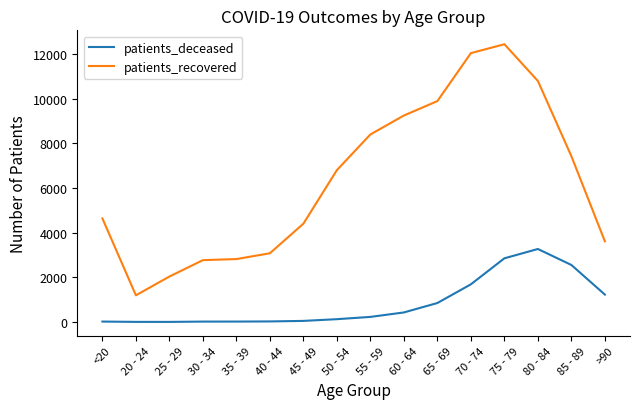

Is it true that patients_recovered equals 20458 at 75 - 79?

False